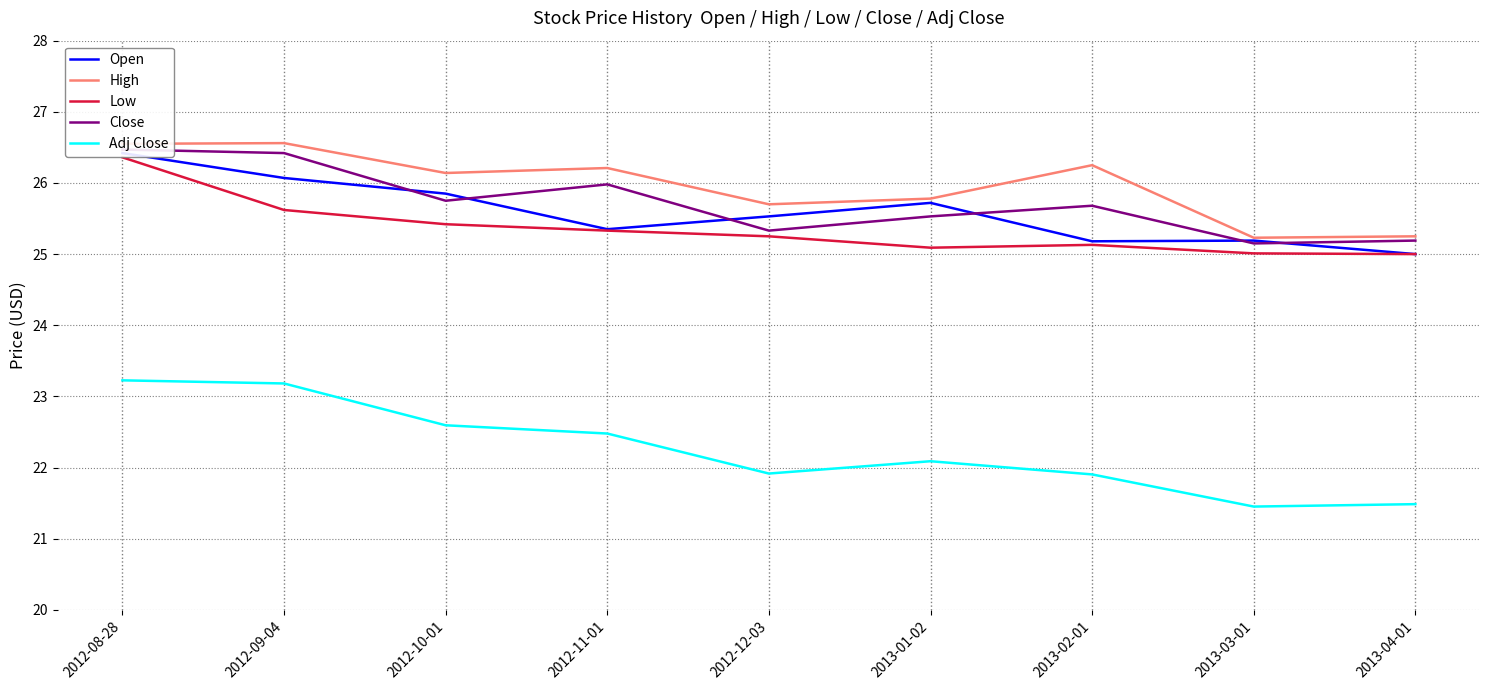

What are all the series names shown in the legend?

Open, High, Low, Close, Adj Close